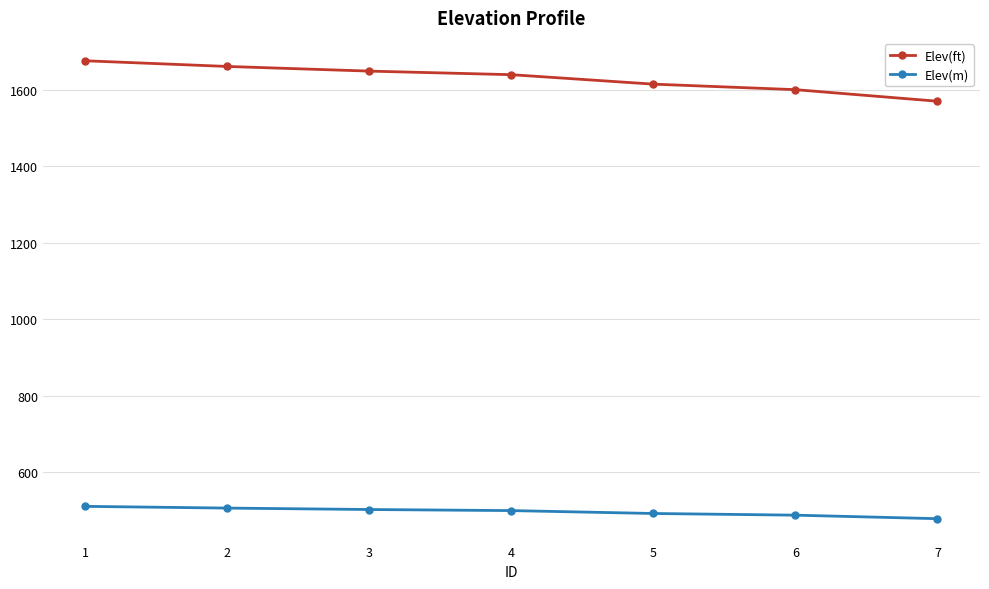

What is the average value of the Elev(ft) series?

1629.7